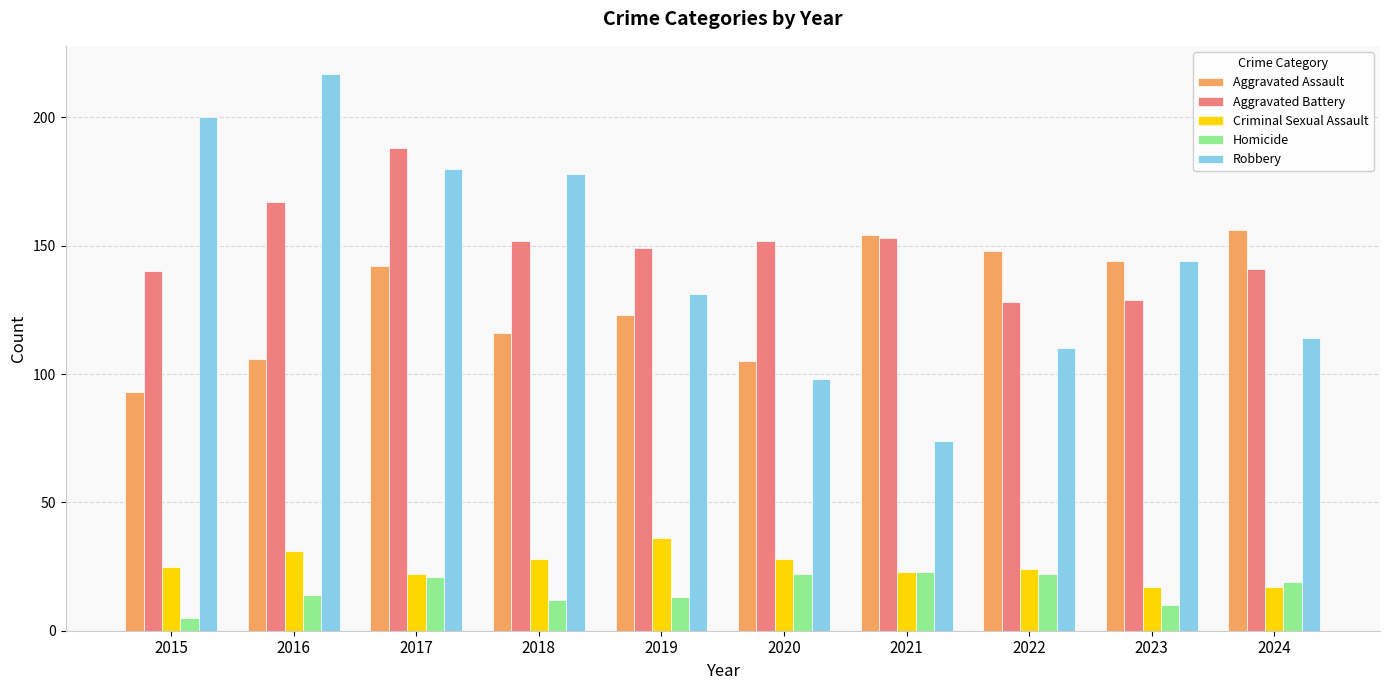

How many data points in Aggravated Assault are less than 142?

5